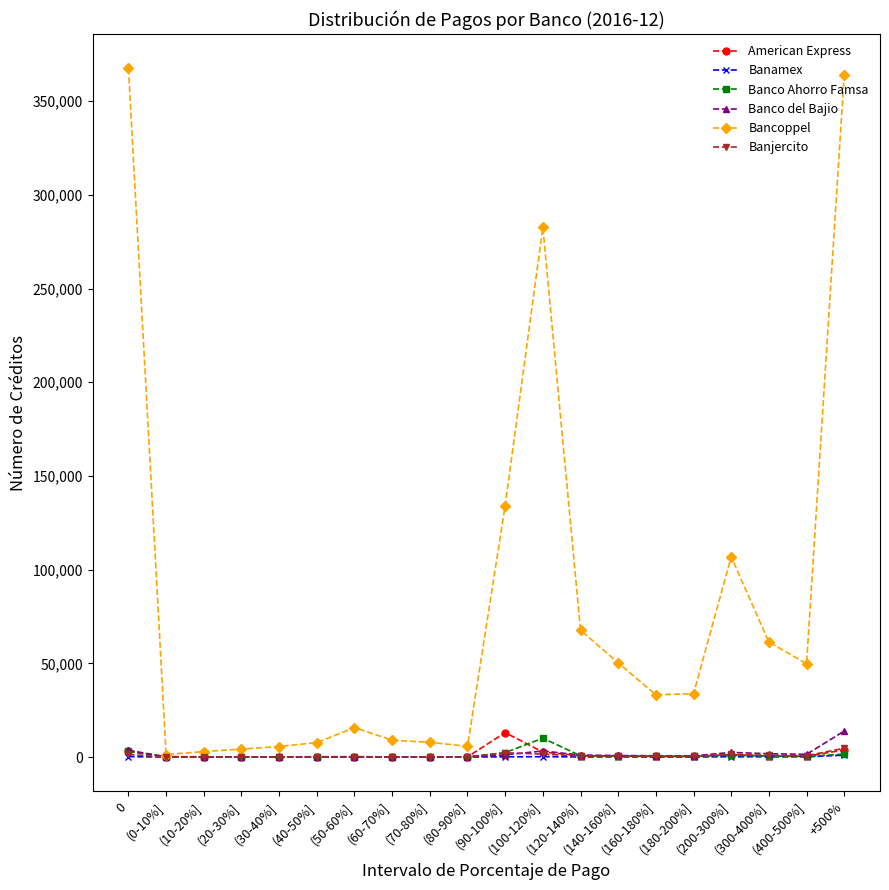

True or false: Banjercito has more than 1 interior local peaks.

True